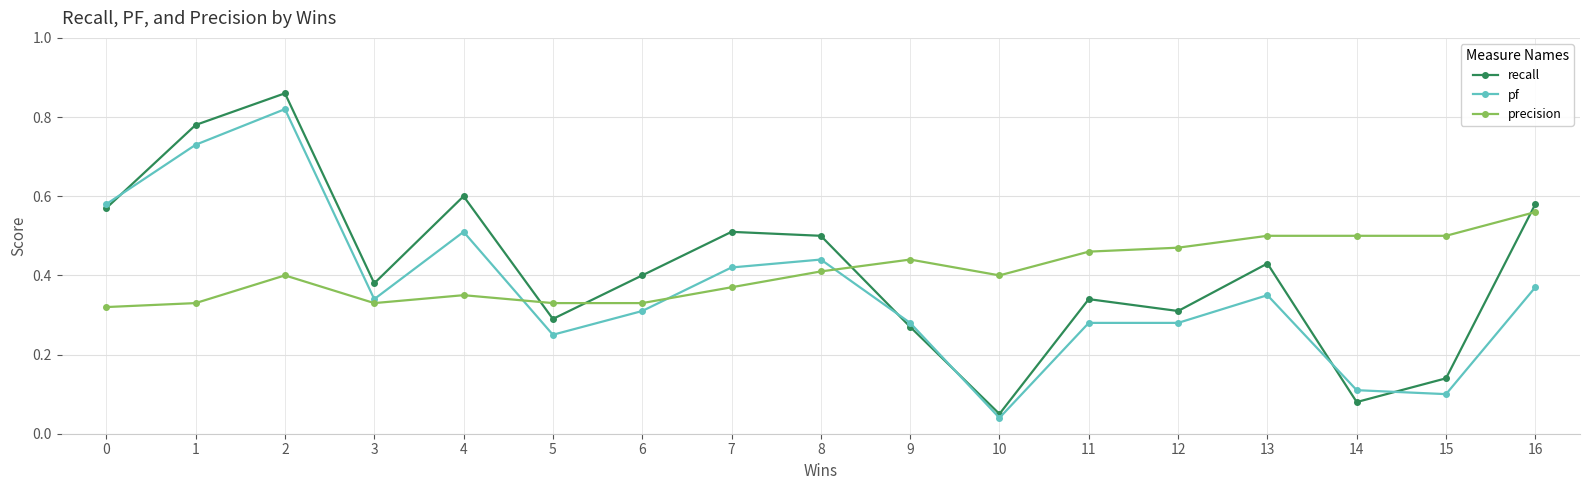

What is the sum of all pf values?

6.2